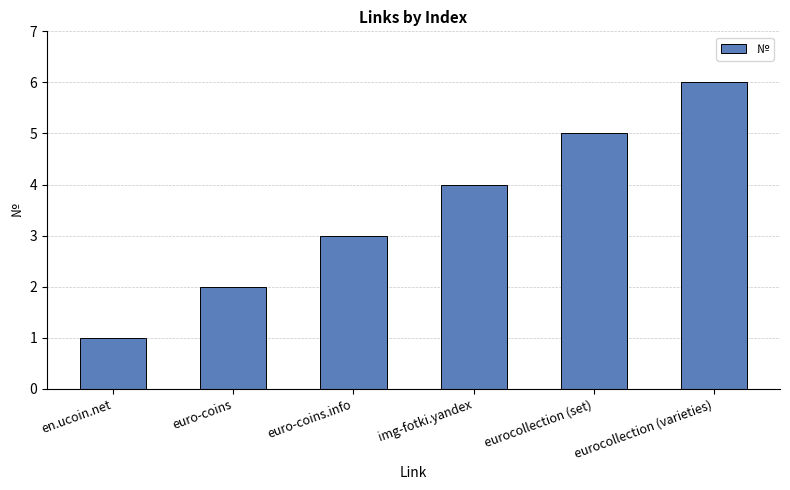

The value at eurocollection (varieties) is 2. True or false?

False